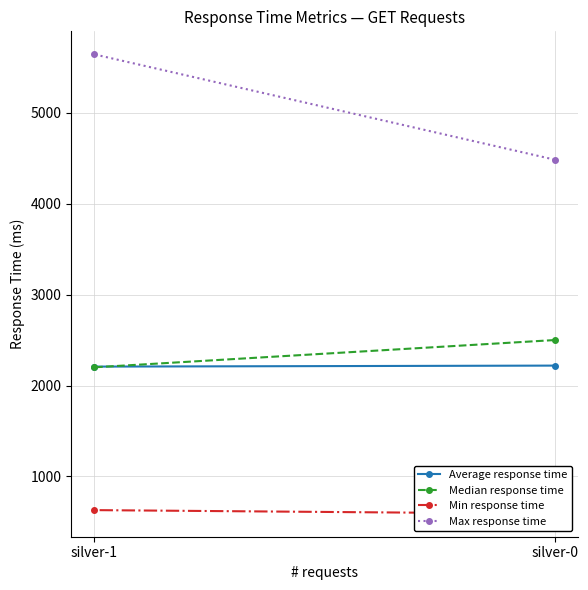

Between silver-1 and silver-0, which is larger?

silver-0